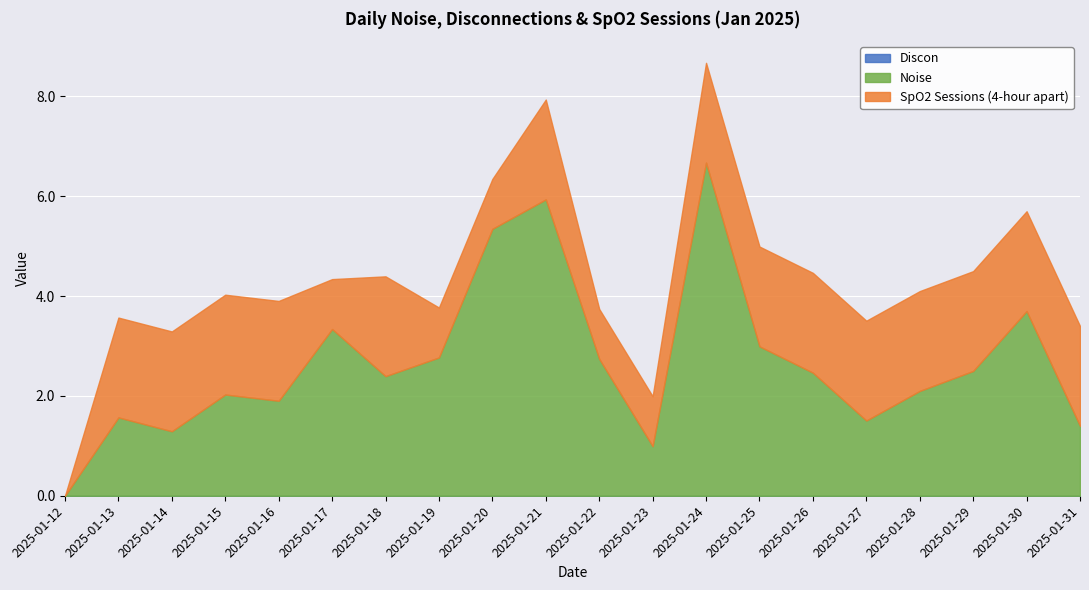

Is it true that SpO2 Sessions (4-hour apart) equals 3.1 at 2025-01-28?

False